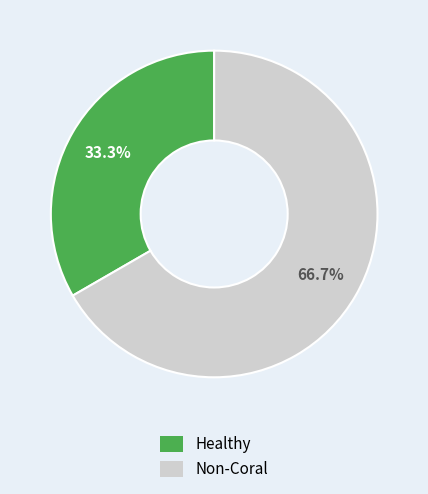

Is there any slice that represents more than half of the pie?

Yes